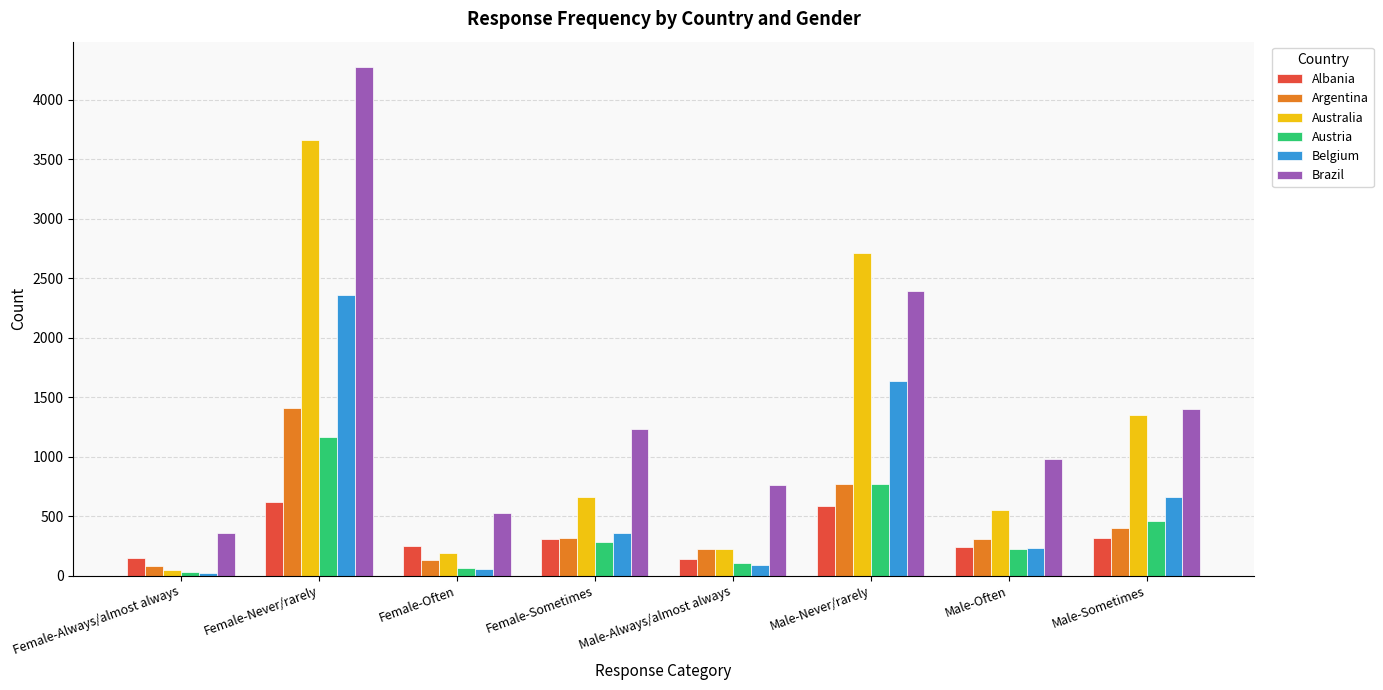

Which series has the largest total across all categories?

Brazil